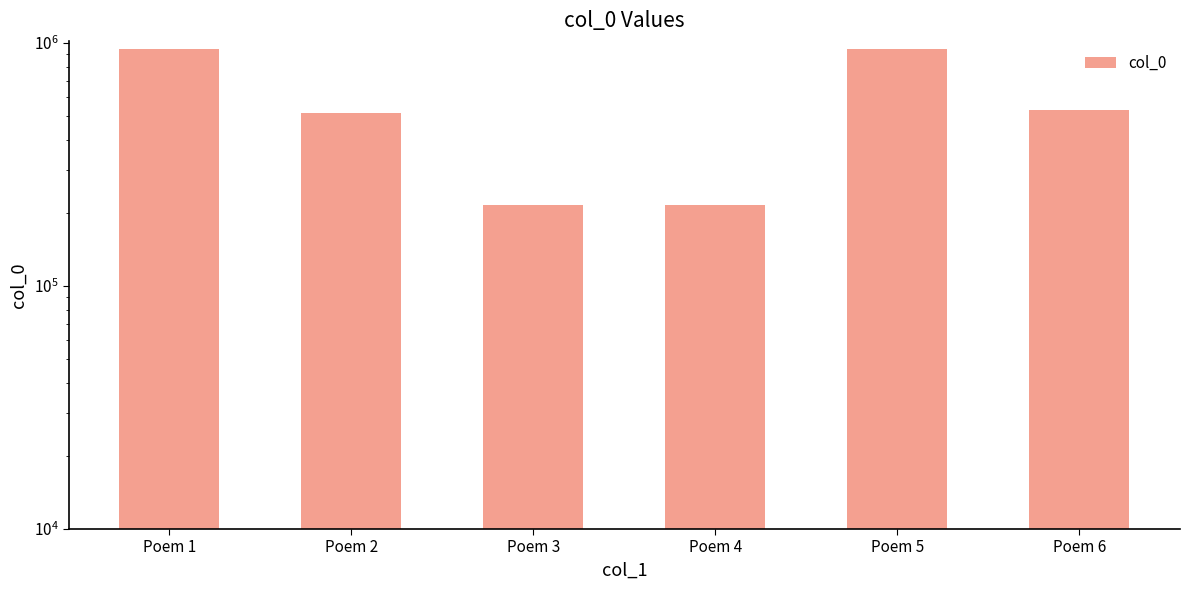

Reading left to right, list all the values displayed in this chart.

Poem 1=947661	Poem 2=516147	Poem 3=215037	Poem 4=215052	Poem 5=947627	Poem 6=531307